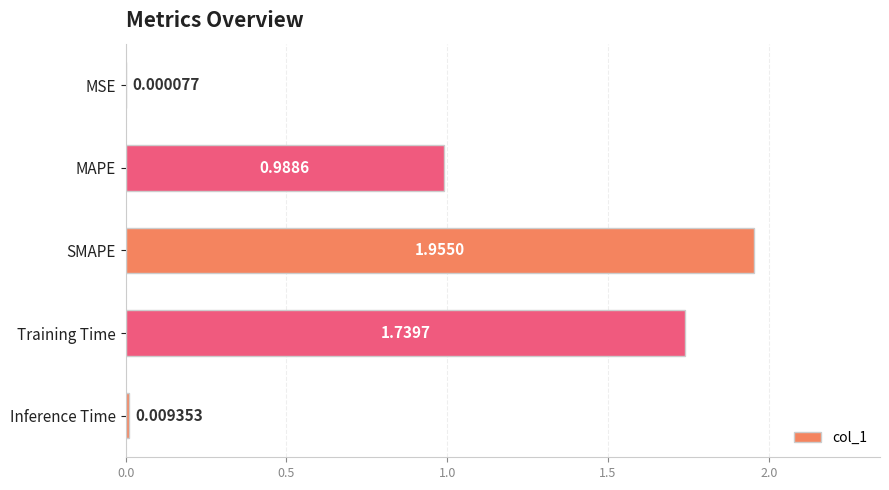

Which has a higher value, MSE or MAPE?

MAPE